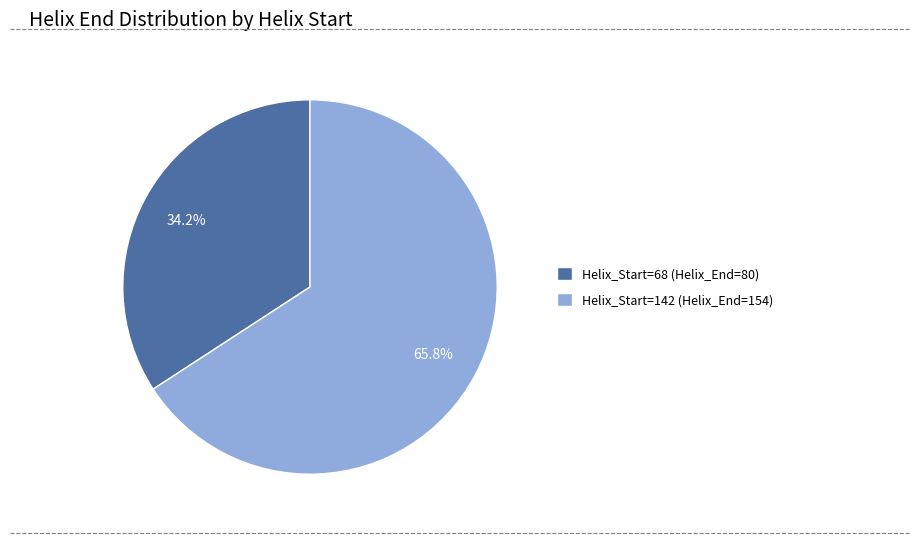

Which category accounts for the majority?

Helix_Start=142 (Helix_End=154)